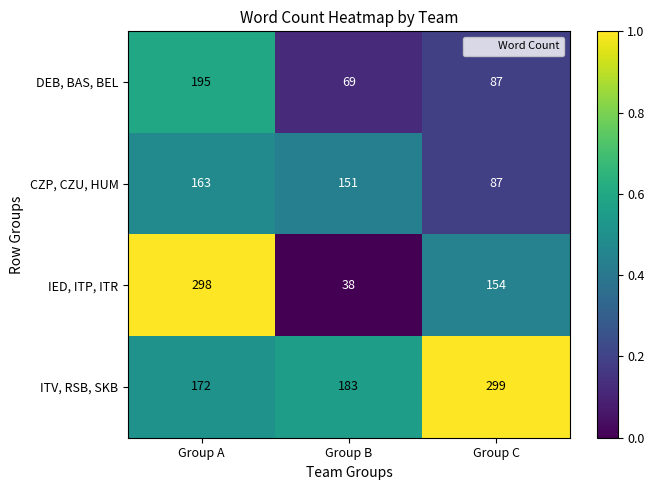

What is the total value across all series at Group C?

627